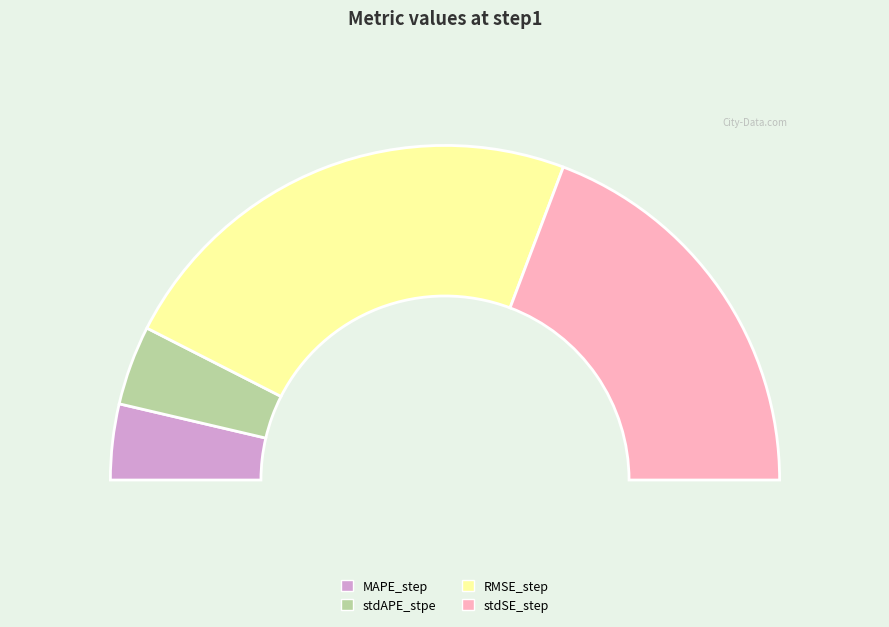

What portion of the pie excludes RMSE_step?

53.5%